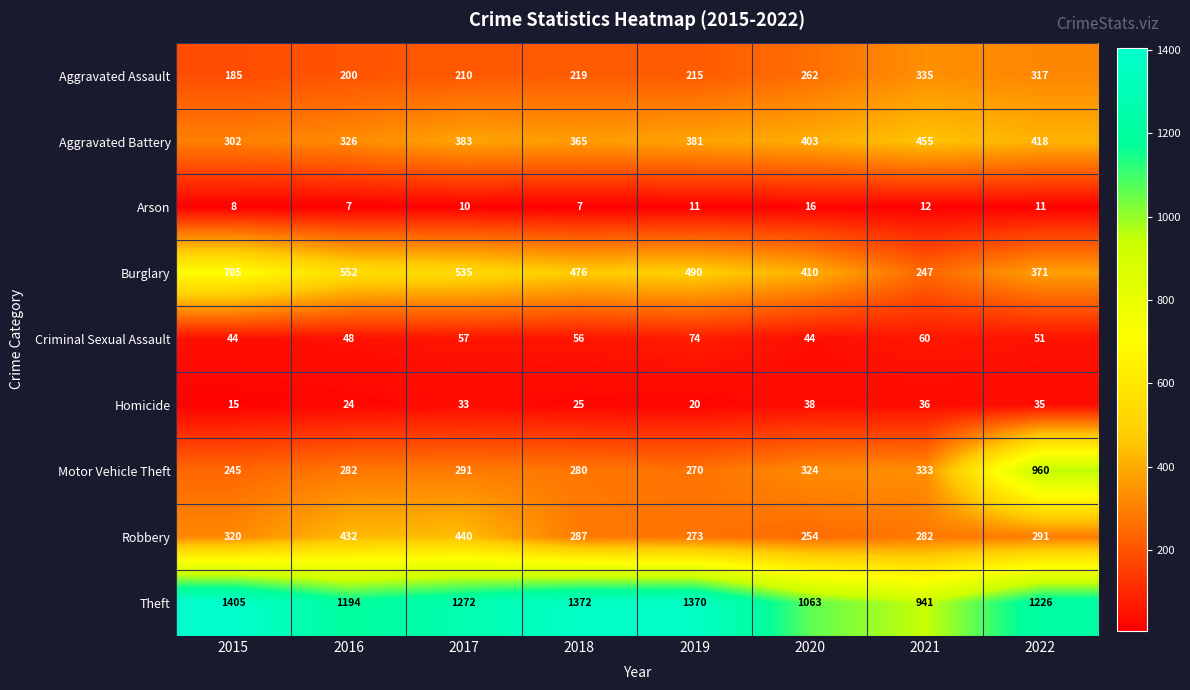

At which label does Homicide reach its peak?

2020